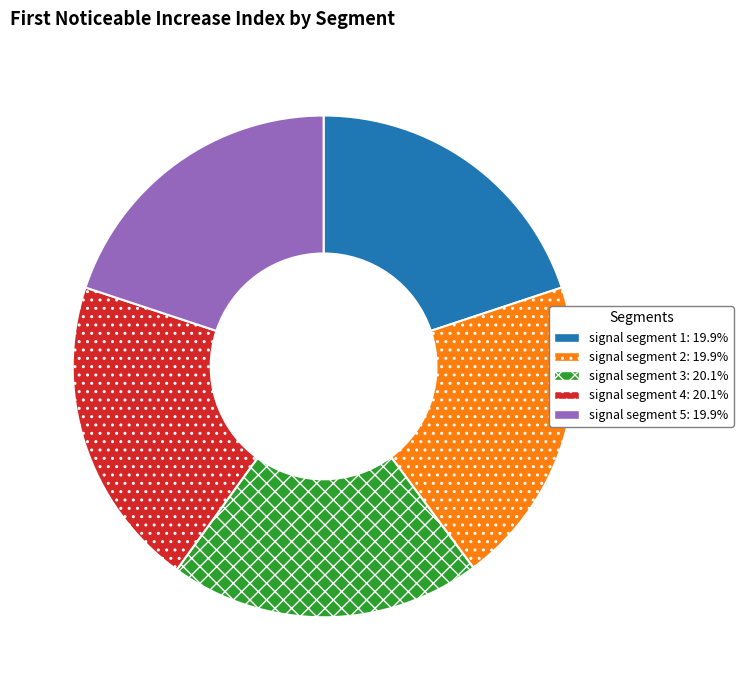

Is signal segment 3 the majority of the pie?

No